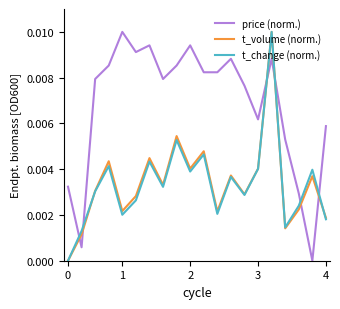

After their last crossing, which series has the higher values: t_change (norm.) or price (norm.)?

price (norm.)